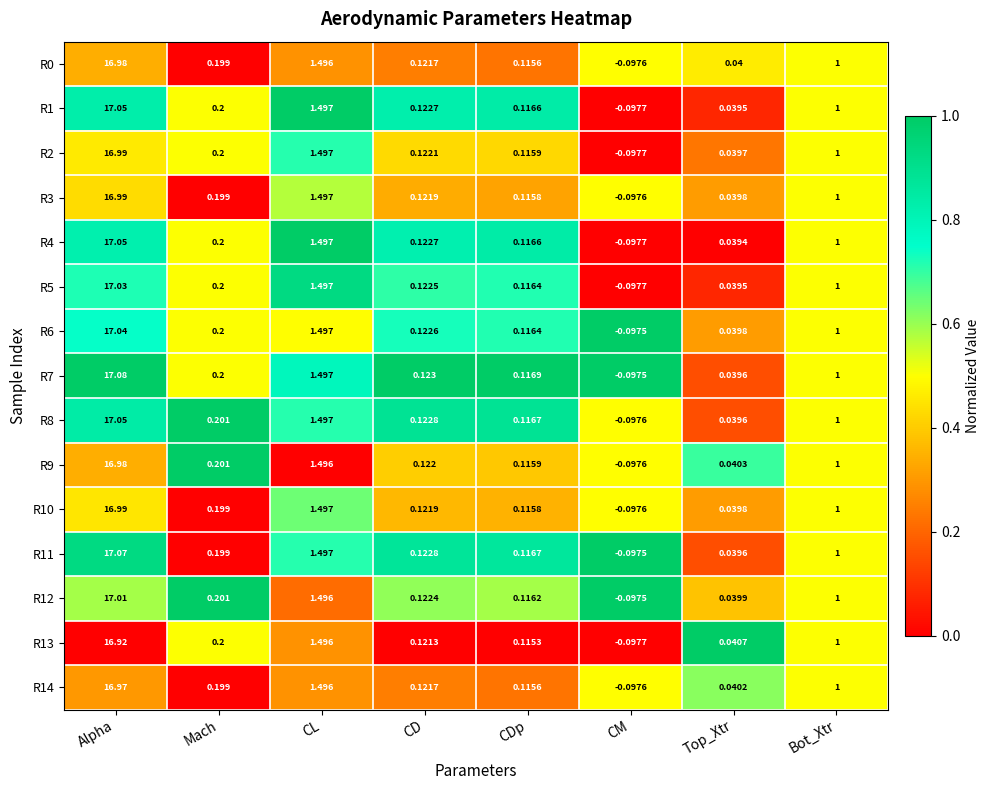

At which label is R4 closest to 8?

CL